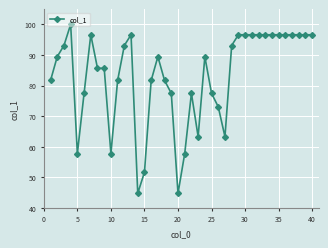

What is the smallest value displayed?

44.7